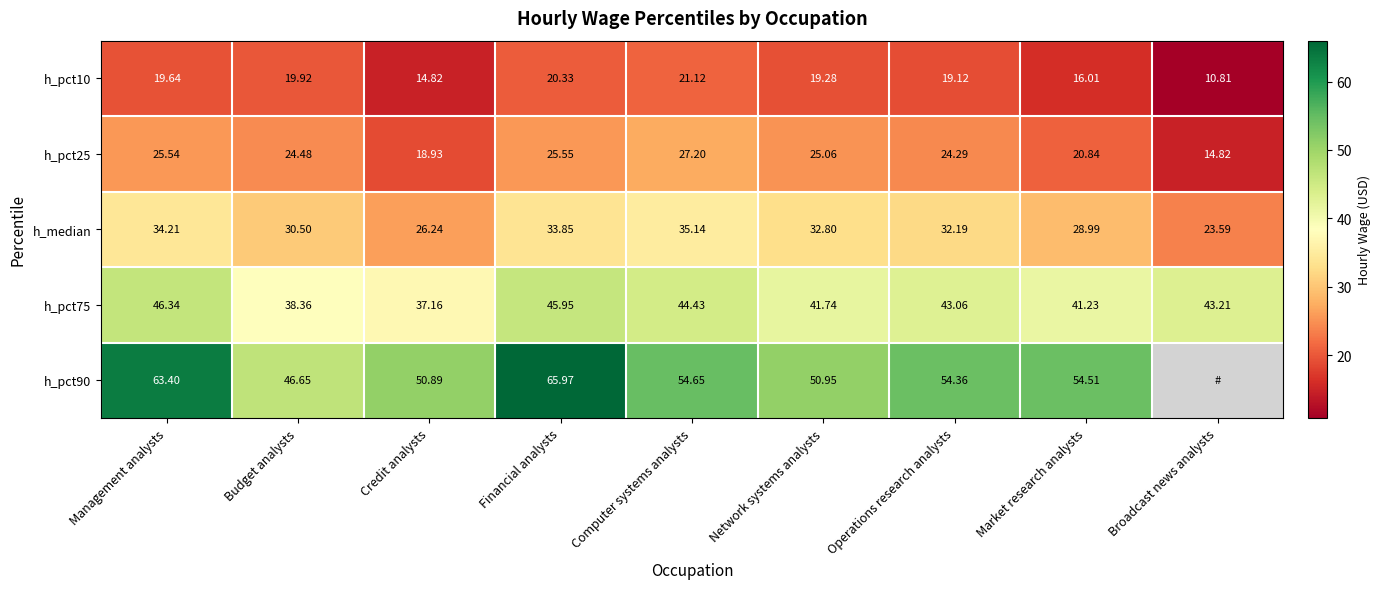

Which category has the lowest value in the h_pct25 series?

Broadcast news analysts